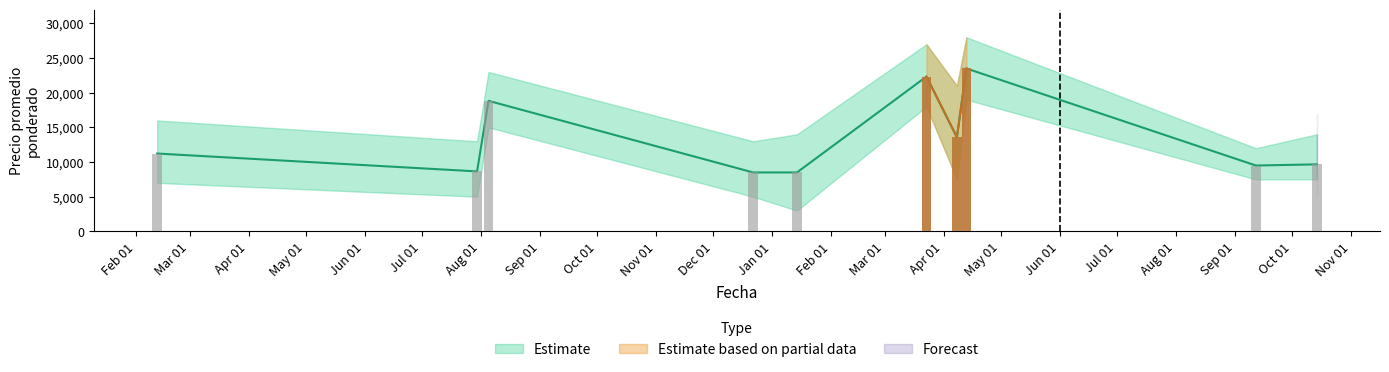

Rank the series by their maximum value, from lowest to highest.

Precio minimo, Precio promedio ponderado, Precio maximo